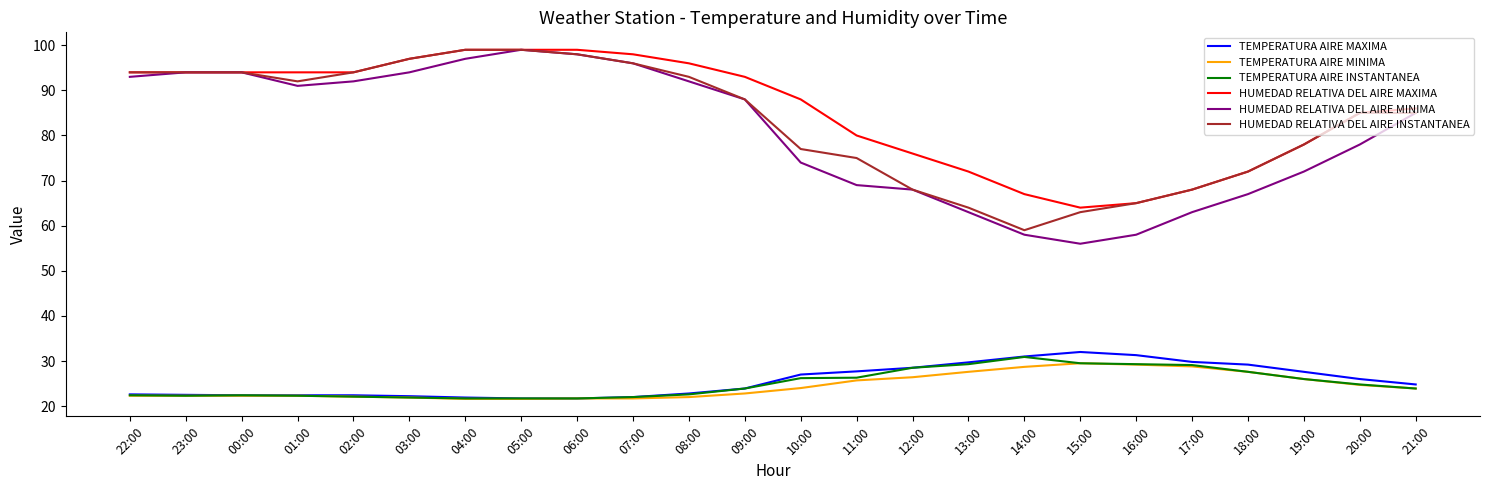

What is the total value across all series at 01:00?

344.0